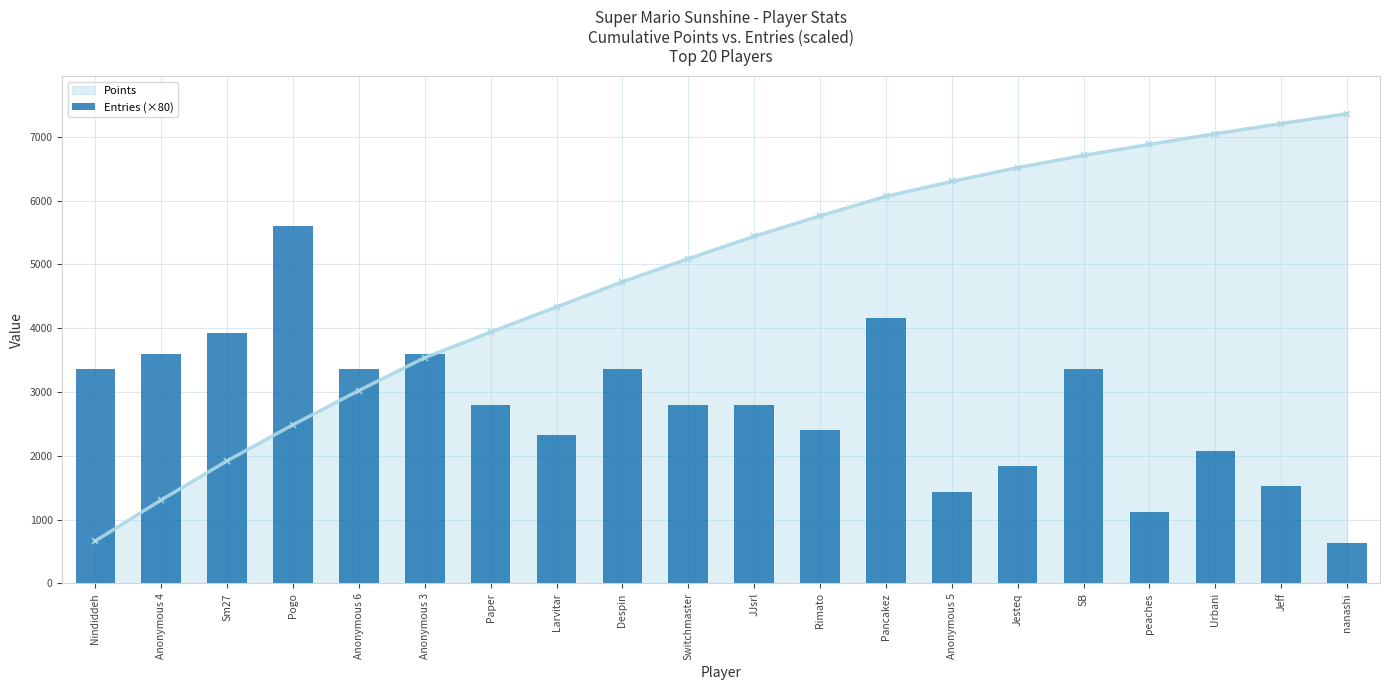

Reading left to right, list all the values displayed in this chart.

Nindiddeh=3360	Anonymous 4=3600	Sm27=3920	Pogo=5600	Anonymous 6=3360	Anonymous 3=3600	Paper=2800	Larvitar=2320	Despin=3360	Switchmaster=2800	JJsrl=2800	Rimato=2400	Pancakez=4160	Anonymous 5=1440	Jesteq=1840	SB=3360	peaches=1120	Urbani=2080	Jeff=1520	nanashi=640